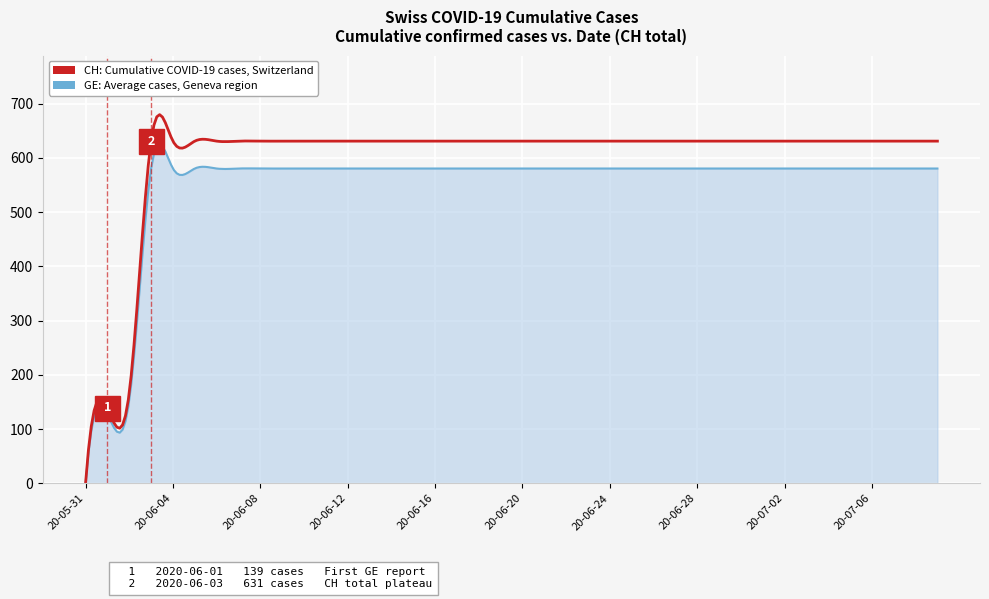

Which series has the largest total across all categories?

CH: Cumulative COVID-19 cases, Switzerland